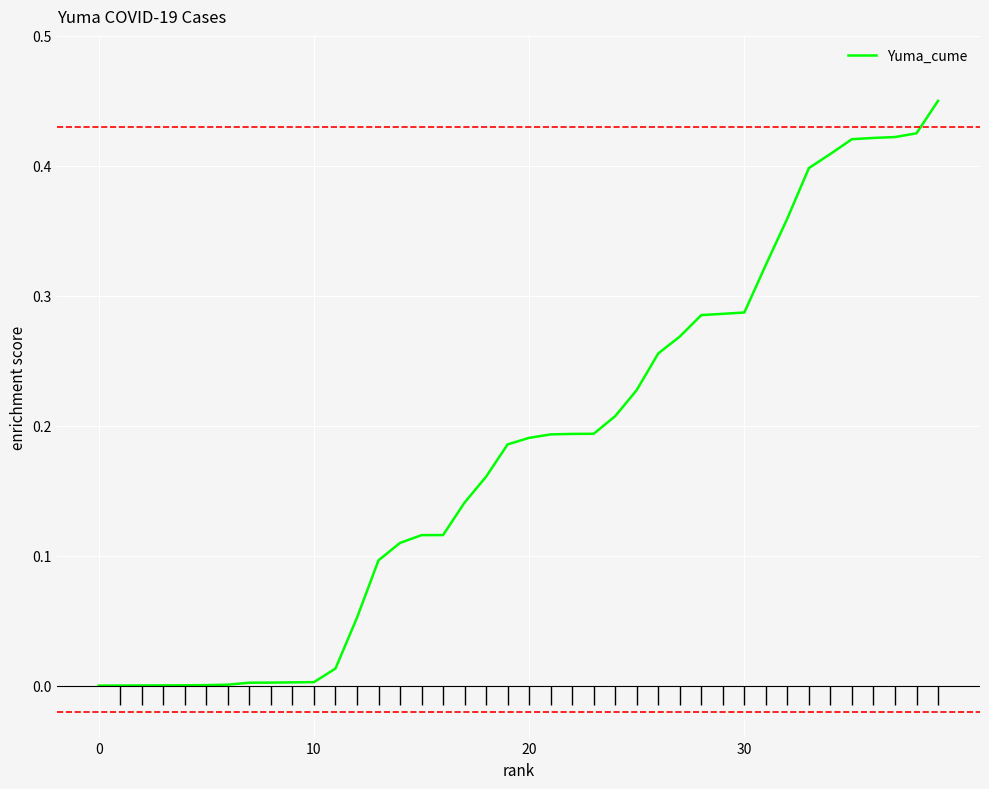

What is the sum of the values at 6 and 13?

0.1